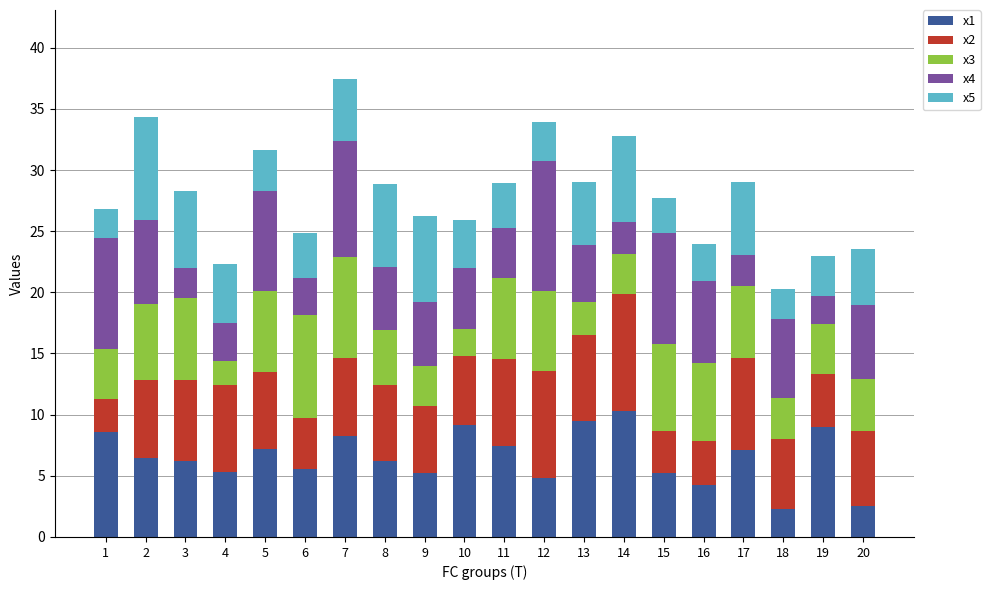

How many series are shown in this chart?

5